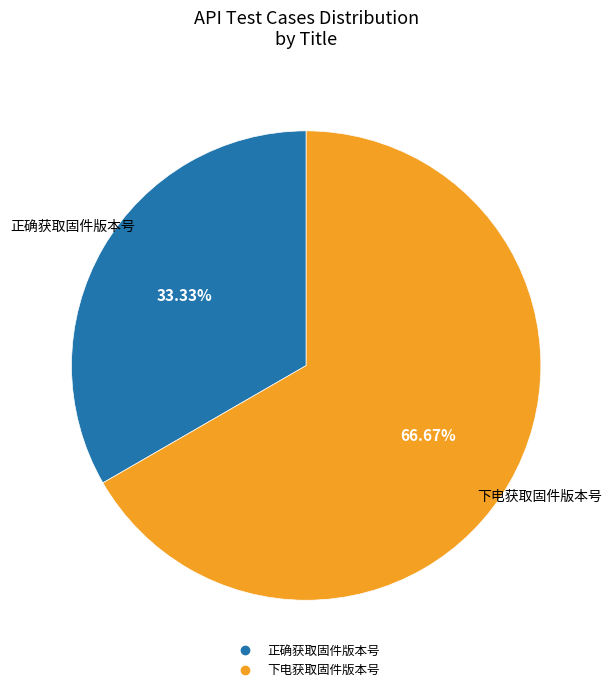

What is the total percentage of 正确获取固件版本号 and 下电获取固件版本号?

100.0%